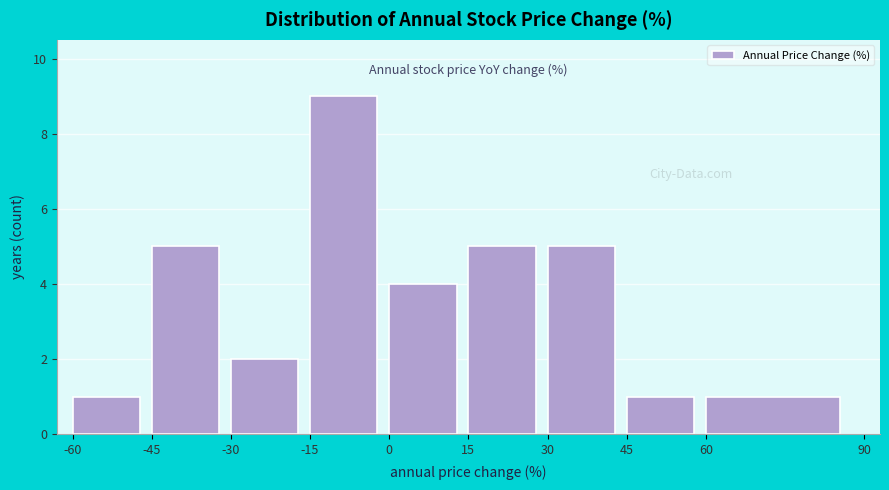

Which range on the x-axis has the tallest bar?

-15 to 0